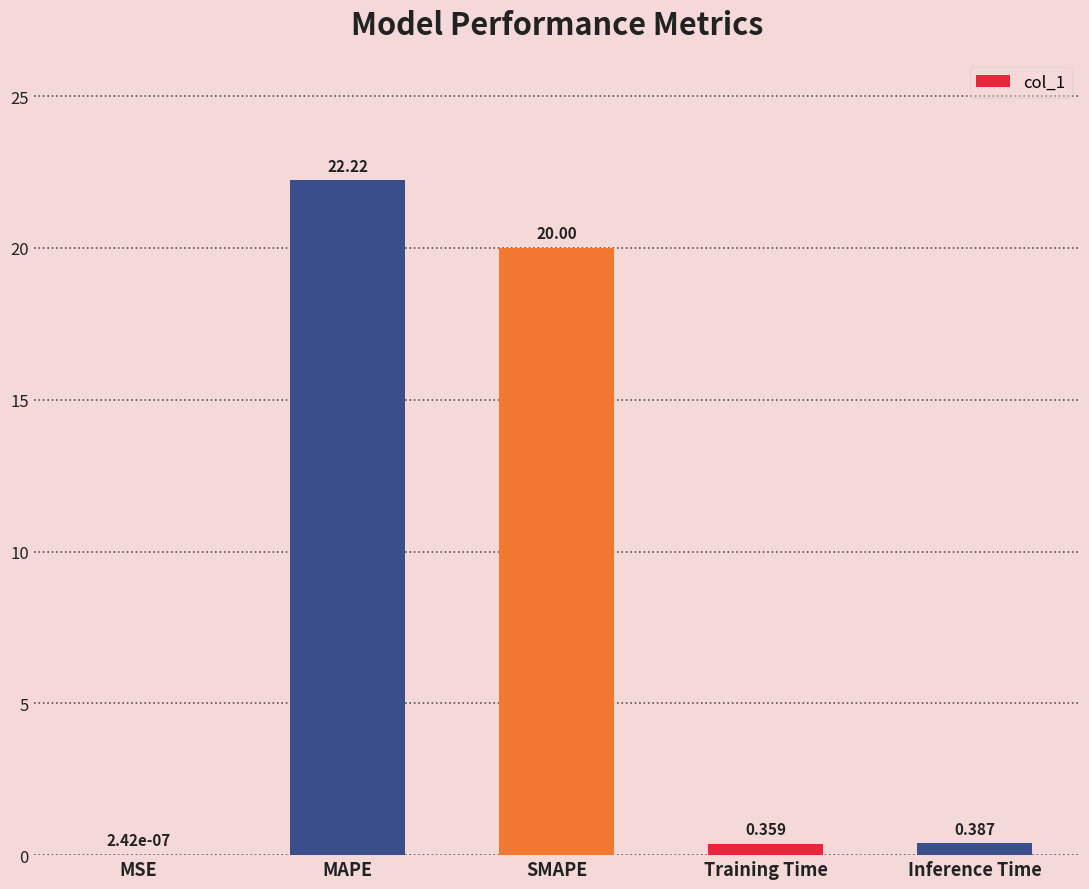

What is the sum of the values at Training Time and Inference Time?

0.7